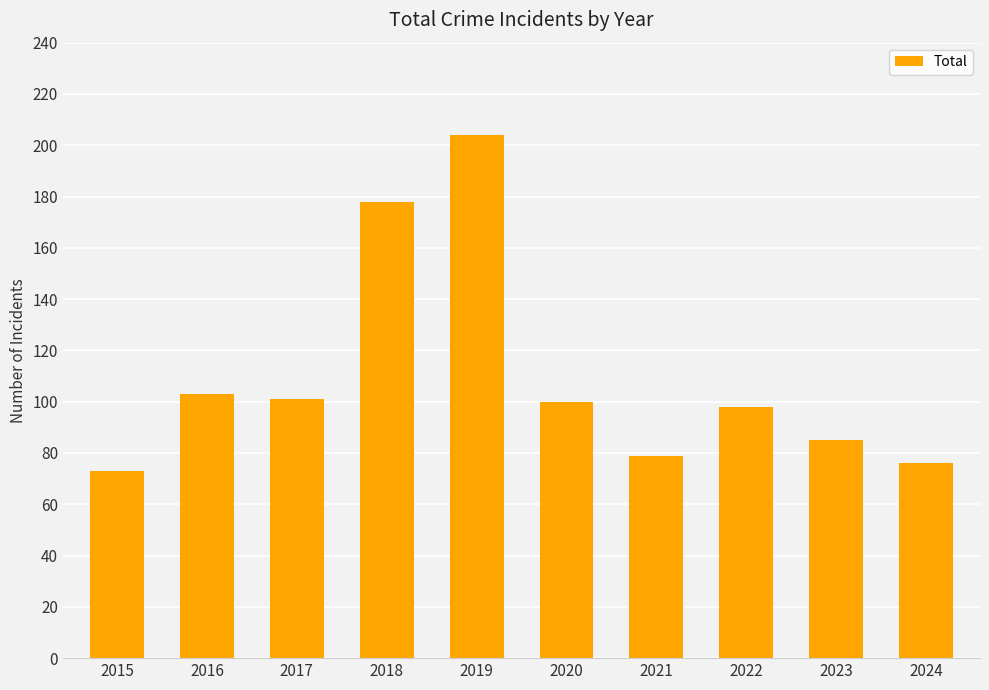

What is the sum of the values at 2020 and 2015?

173